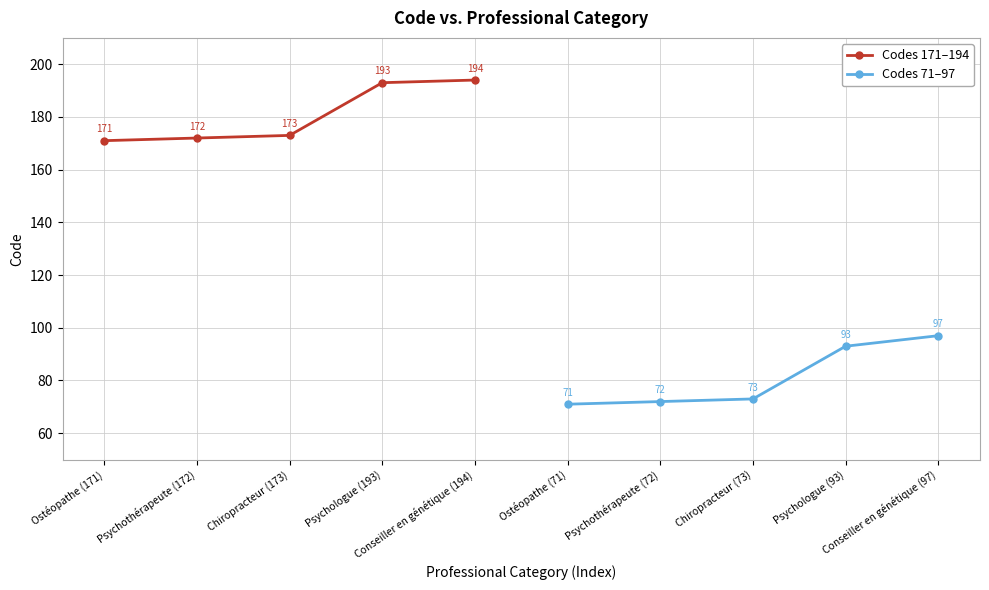

True or false: Codes 171–194 has more than 0 interior local peaks.

False